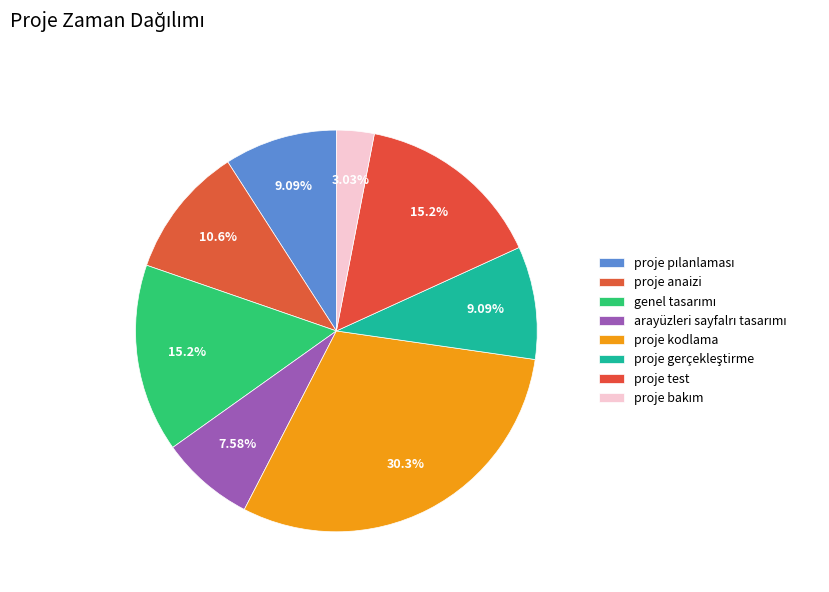

How many slices are in this pie chart?

8